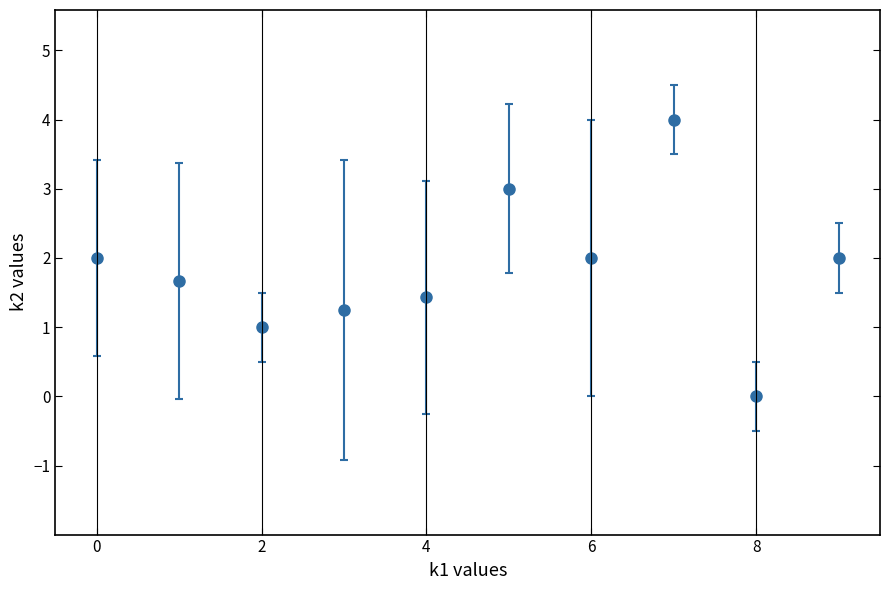

True or false: there are more than 0 points higher than both neighbors.

True